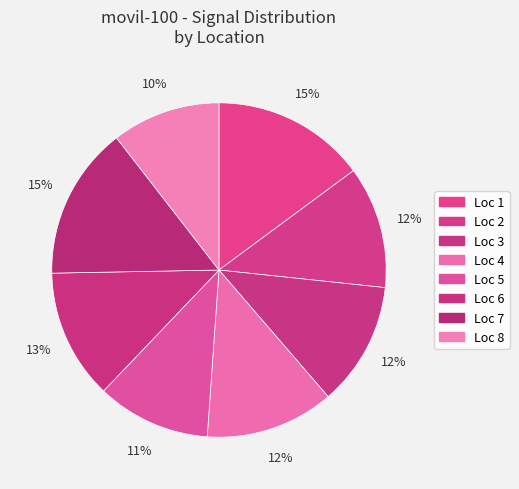

How many segments does this pie chart have?

8